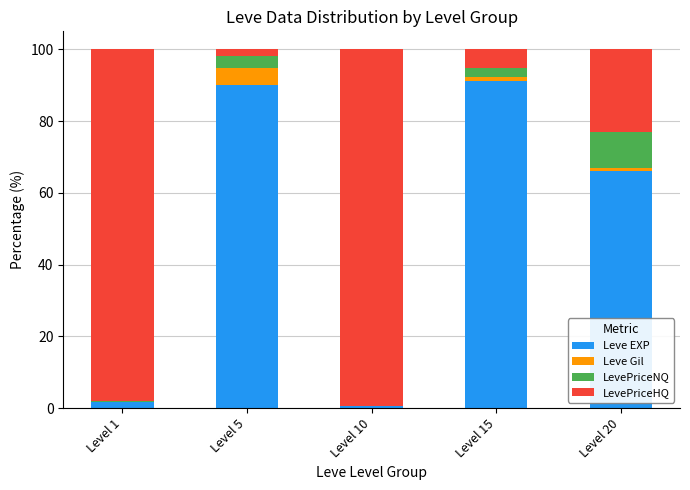

Where is Leve EXP nearest to the value 45?

Level 20